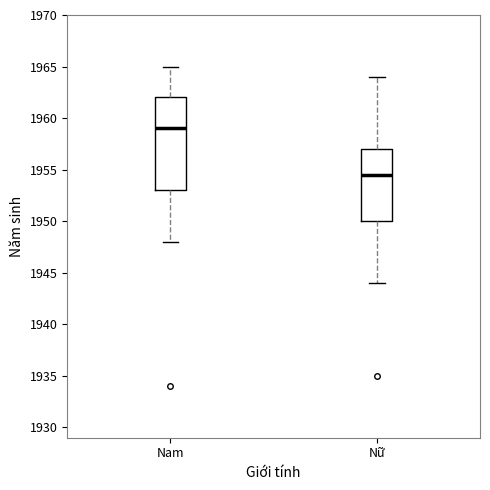

Reading left to right, transcribe this box plot: for each box, give where its median line is, the range the box spans, and where its two whiskers end, as read against the y-axis. The values are not printed on the chart, so give them approximately, as read against the axis.

Nam: median 1959.0, box 1953.0 to 1962.0, whiskers 1948.0 to 1965.0
Nữ: median 1954.5, box 1950.0 to 1957.0, whiskers 1944.0 to 1964.0